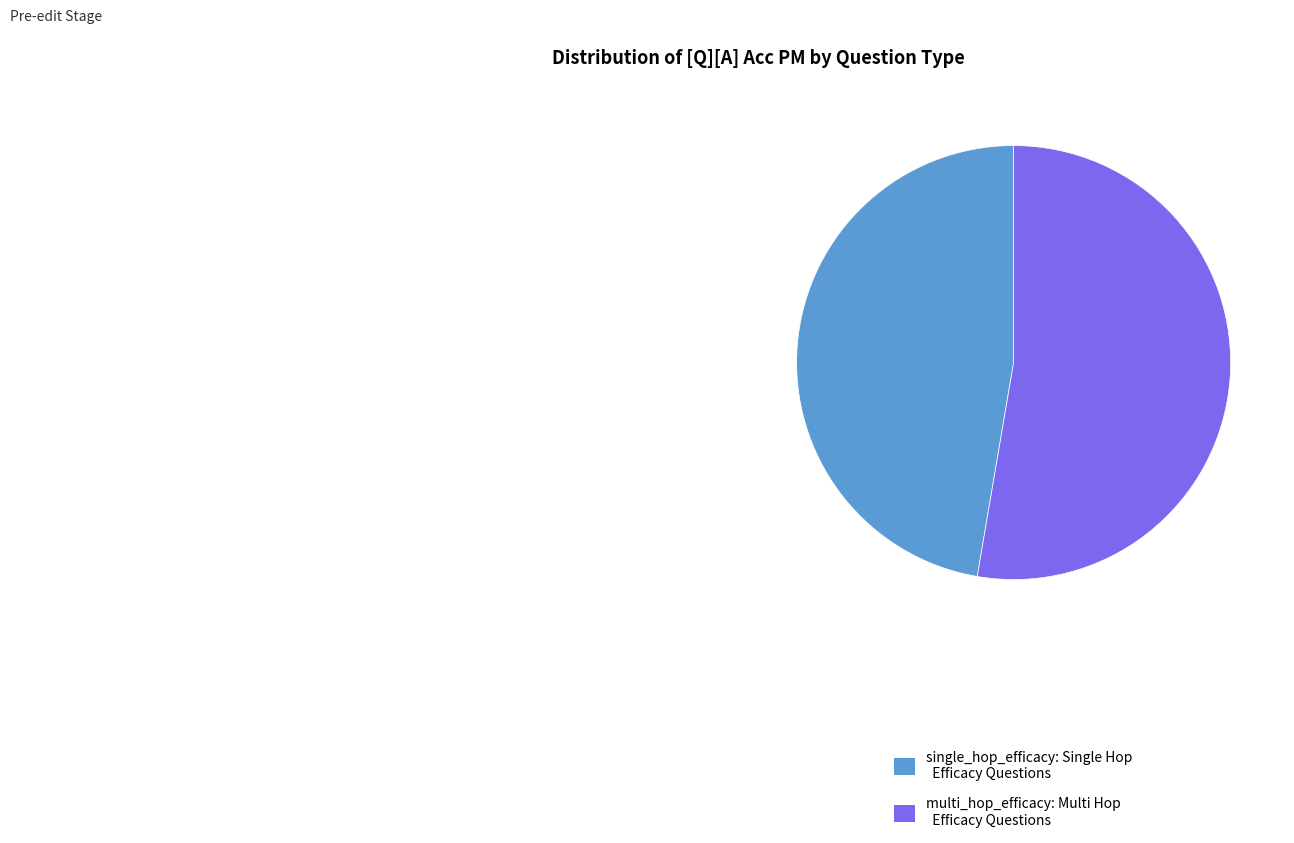

Combined, do single_hop_efficacy: Single Hop Efficacy Questions and multi_hop_efficacy: Multi Hop Efficacy Questions account for over 50%?

Yes